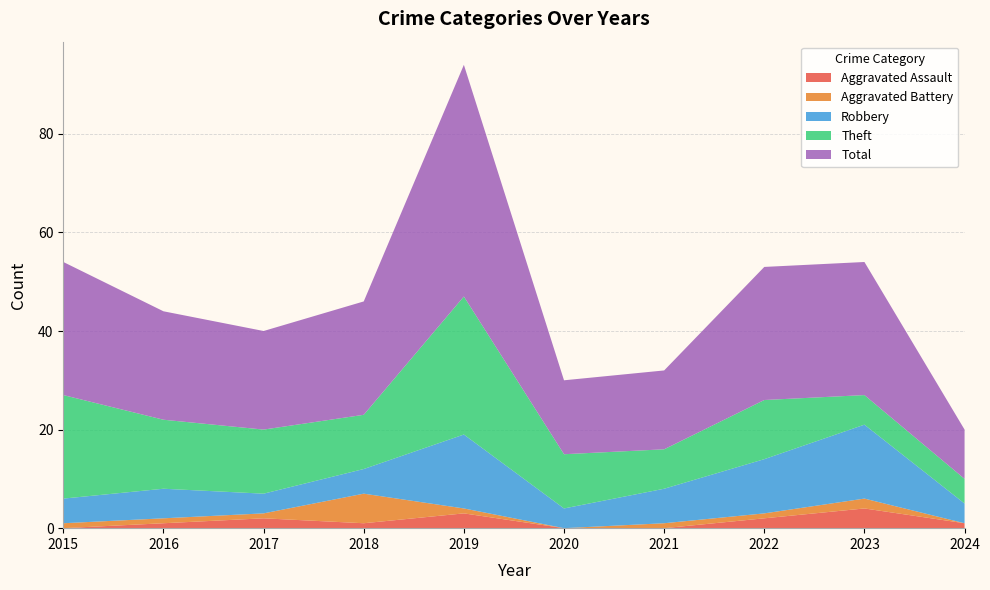

Reading left to right, what are all the values shown in this chart?

Aggravated Assault: 2015=0	2016=1	2017=2	2018=1	2019=3	2020=0	2021=0	2022=2	2023=4	2024=1
Aggravated Battery: 2015=1	2016=1	2017=1	2018=6	2019=1	2020=0	2021=1	2022=1	2023=2	2024=0
Robbery: 2015=5	2016=6	2017=4	2018=5	2019=15	2020=4	2021=7	2022=11	2023=15	2024=4
Theft: 2015=21	2016=14	2017=13	2018=11	2019=28	2020=11	2021=8	2022=12	2023=6	2024=5
Total: 2015=27	2016=22	2017=20	2018=23	2019=47	2020=15	2021=16	2022=27	2023=27	2024=10